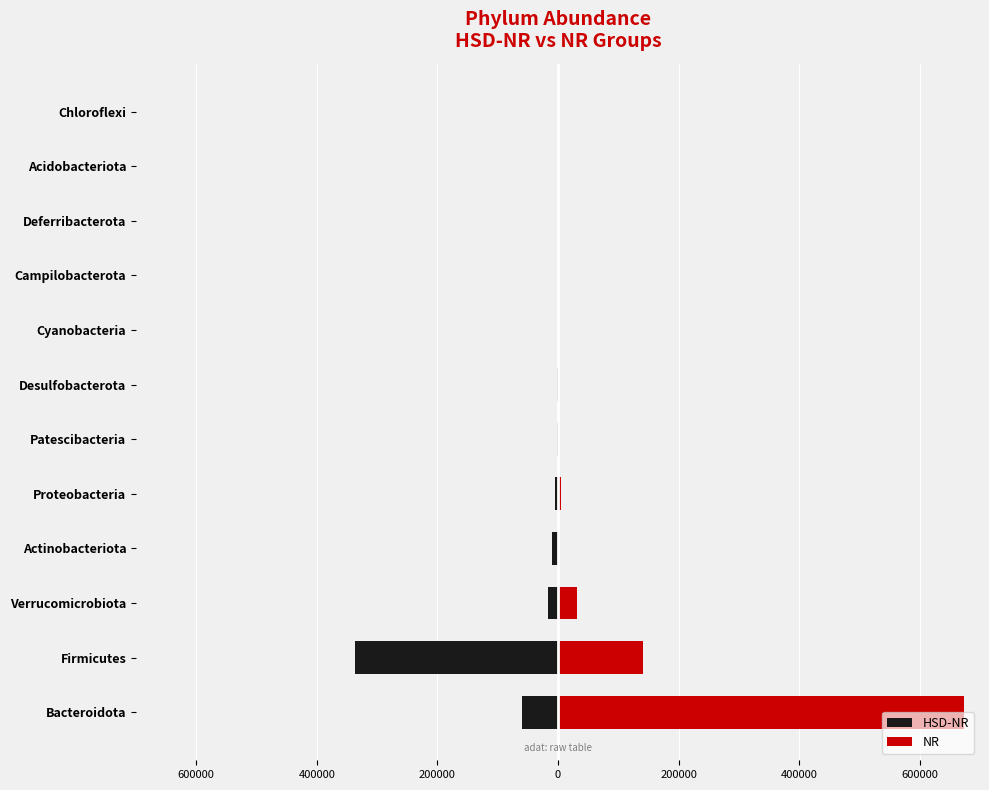

Which series has the largest range (max minus min)?

NR